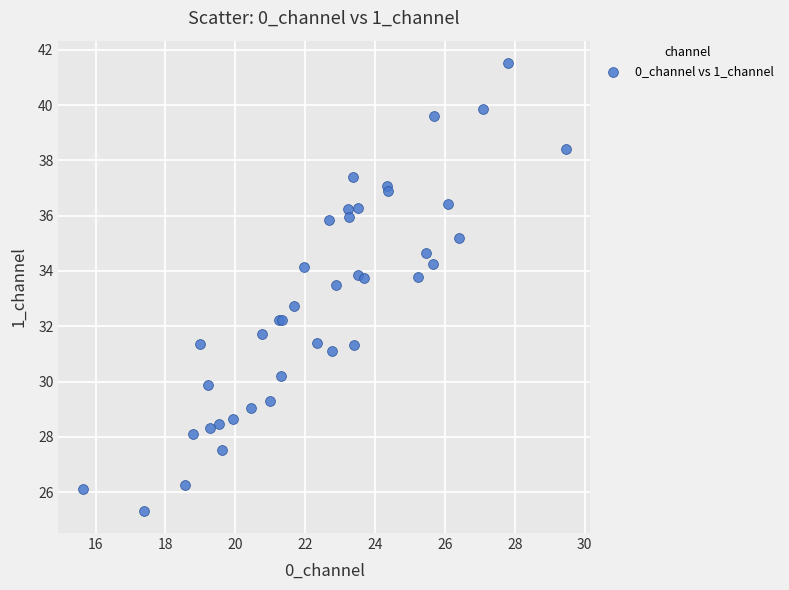

What Y value in the scatter plot is closest to 33?

32.7